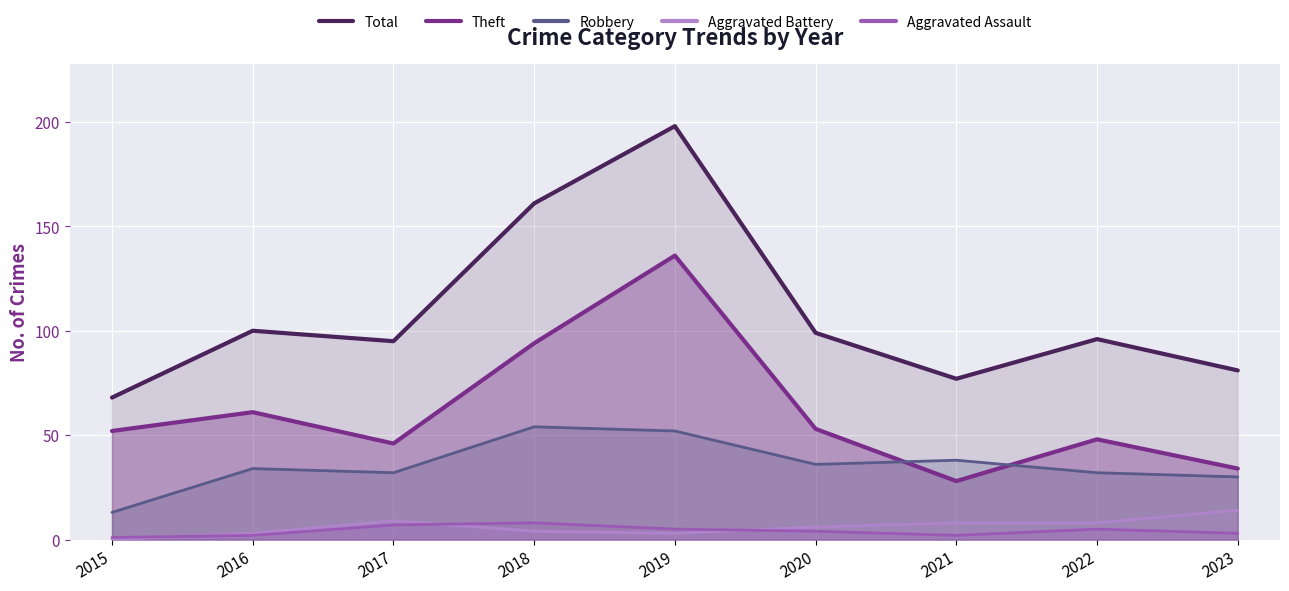

Rank the categories by Aggravated Battery value from highest to lowest.

2023, 2017, 2021, 2022, 2020, 2018, 2016, 2019, 2015